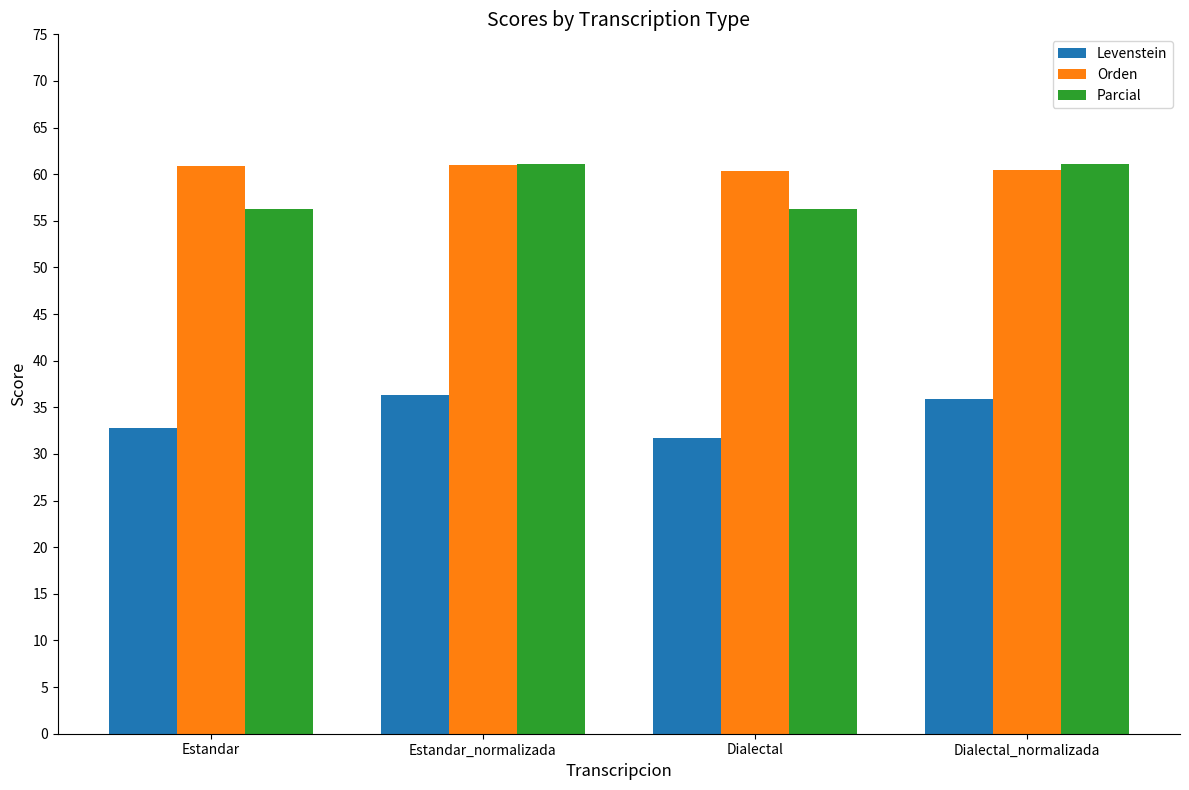

What is the difference between the Orden values at Dialectal_normalizada and Estandar_normalizada?

0.6